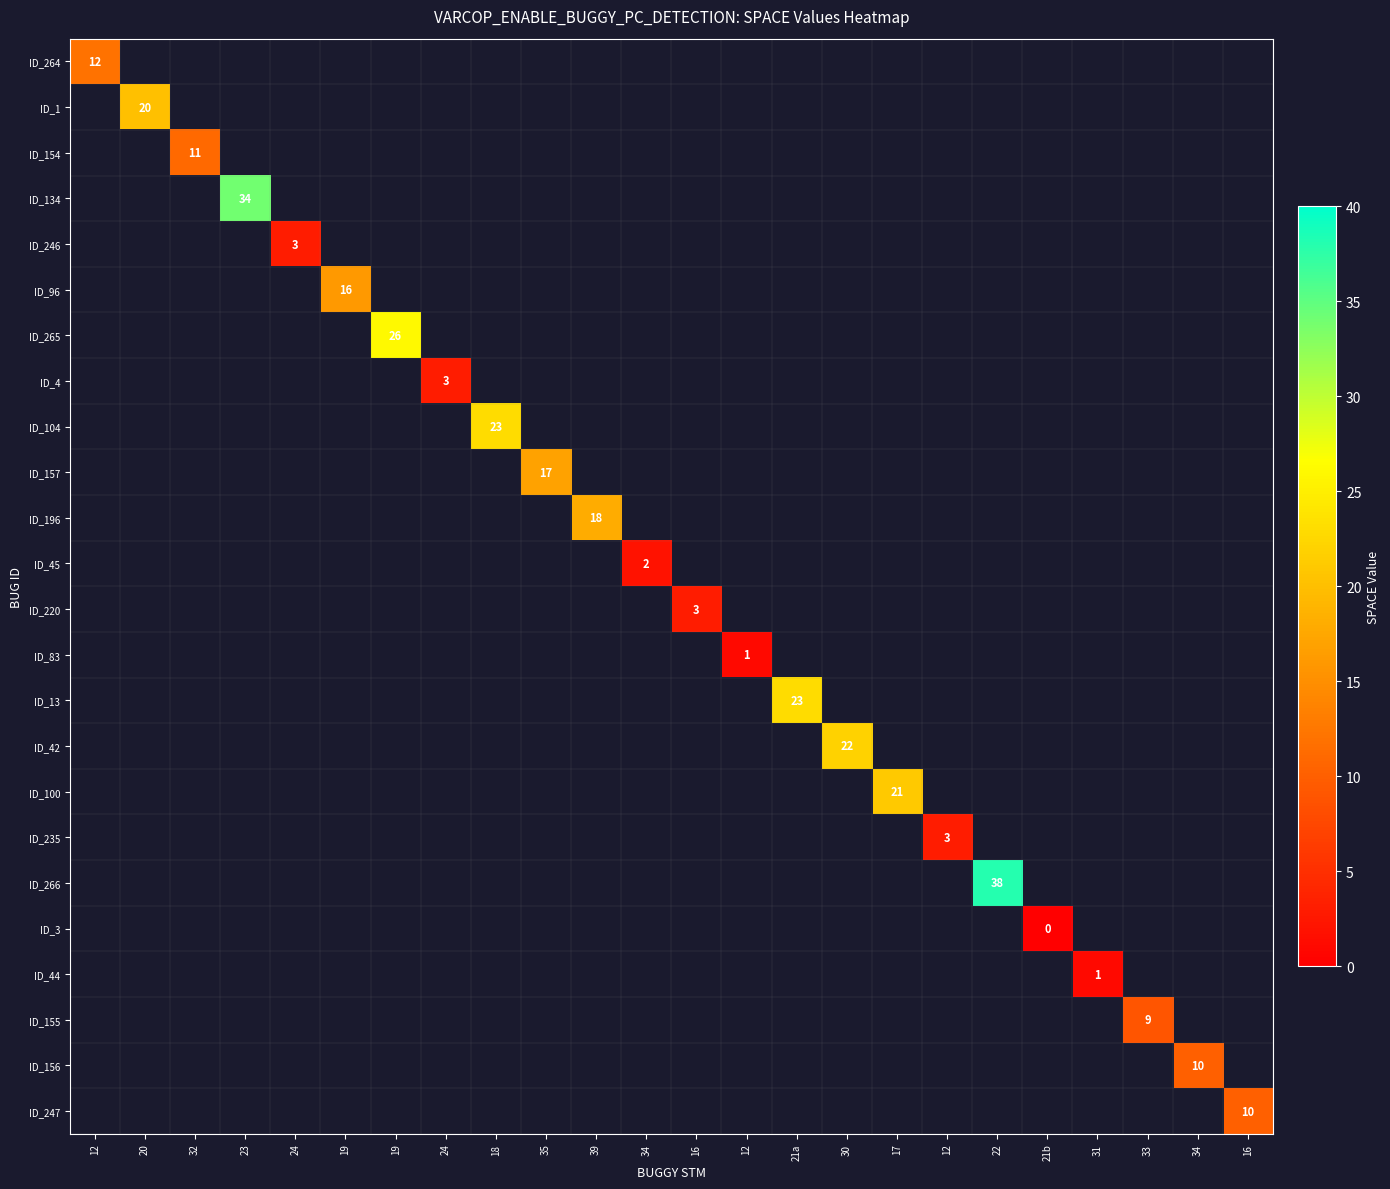

Is the value of ID_4 at 12 greater than the value of ID_100 at 34?

No